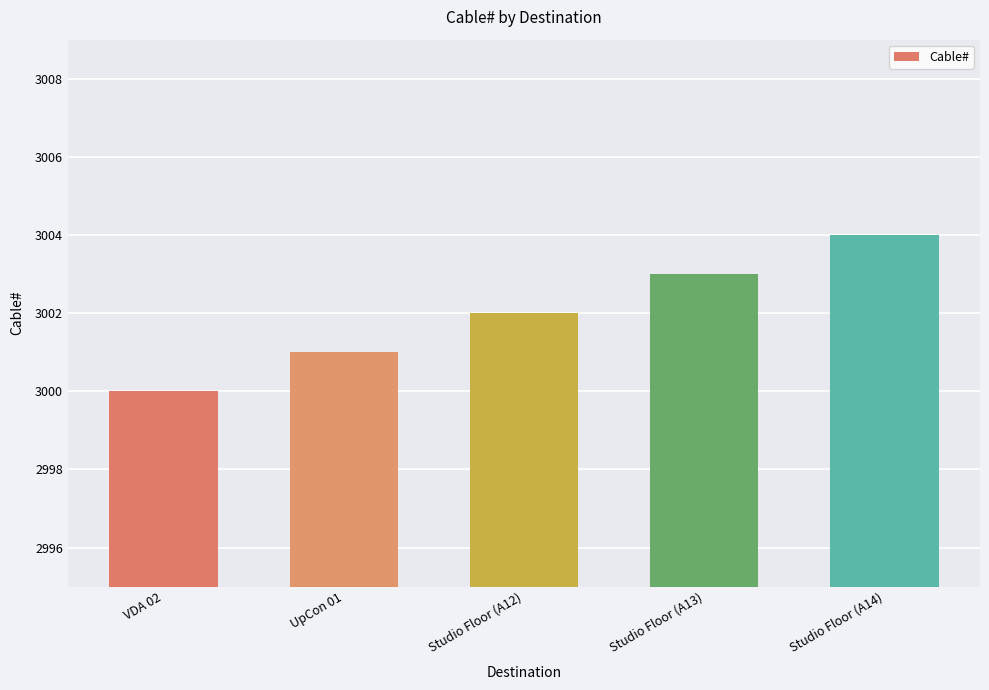

List the labels in order of value, largest first.

Studio Floor (A14), Studio Floor (A13), Studio Floor (A12), UpCon 01, VDA 02